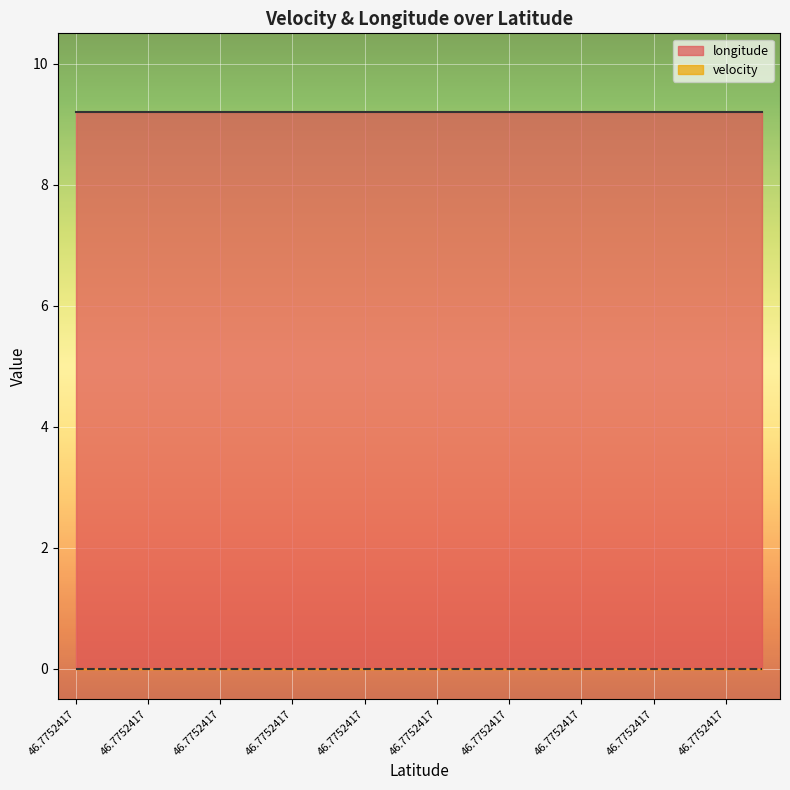

The longitude series shows 12.0 at 46.7752417. True or false?

False